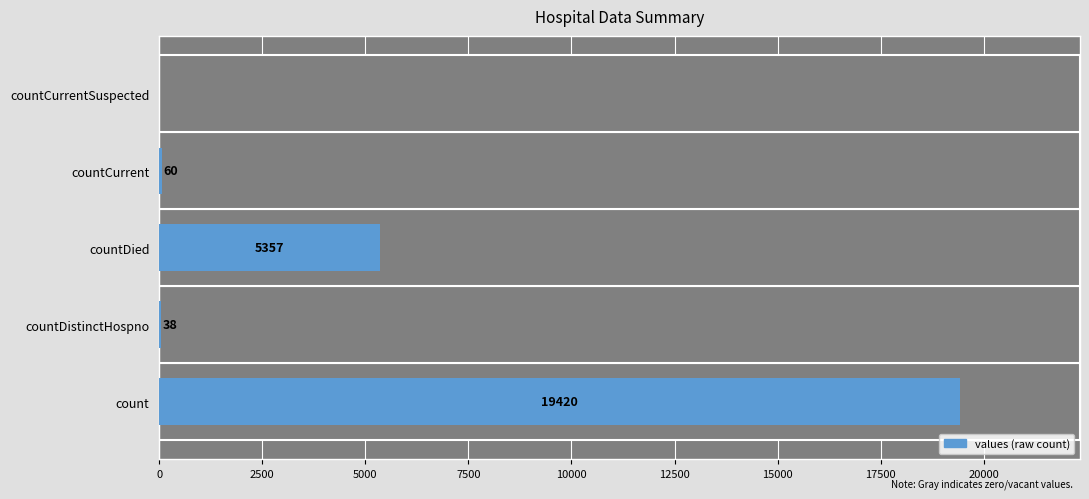

What is the change in value from countDied to countCurrentSuspected?

-5357